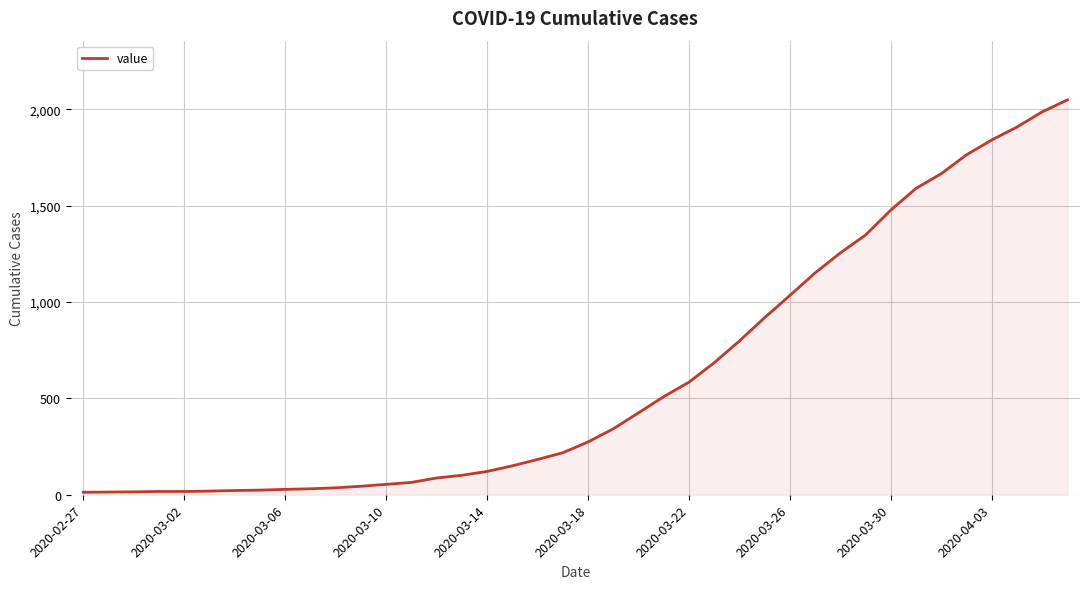

What is the greatest value displayed?

2049